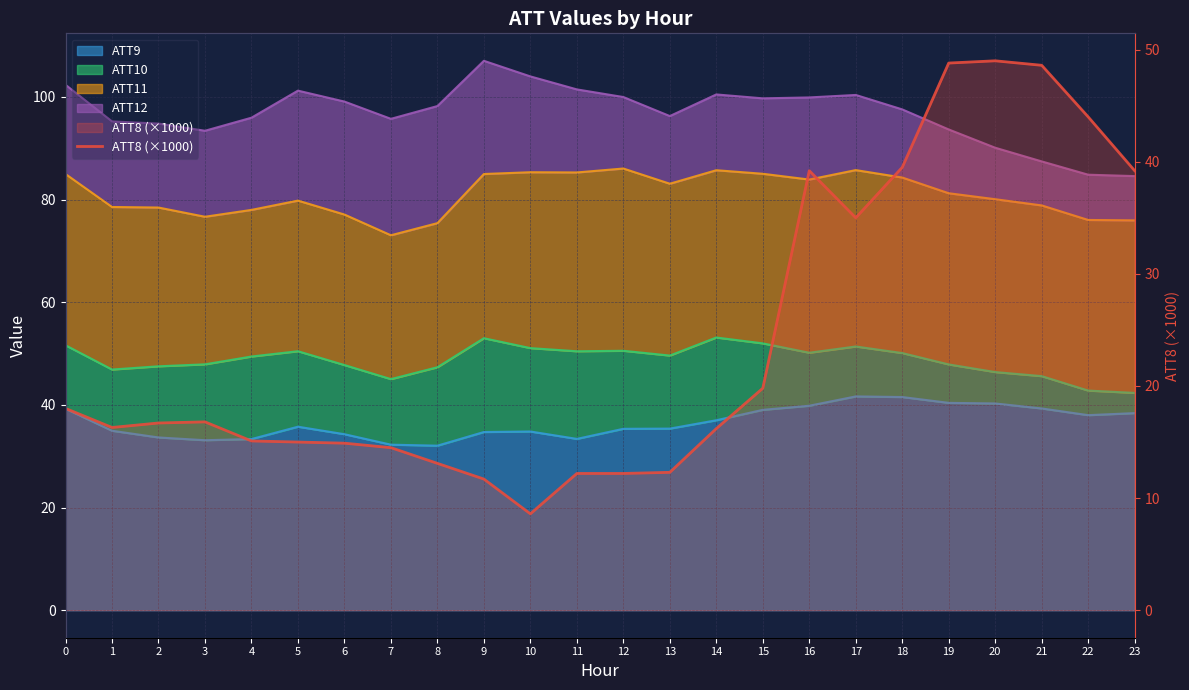

What is the value of the 24th point from the left?

39.2